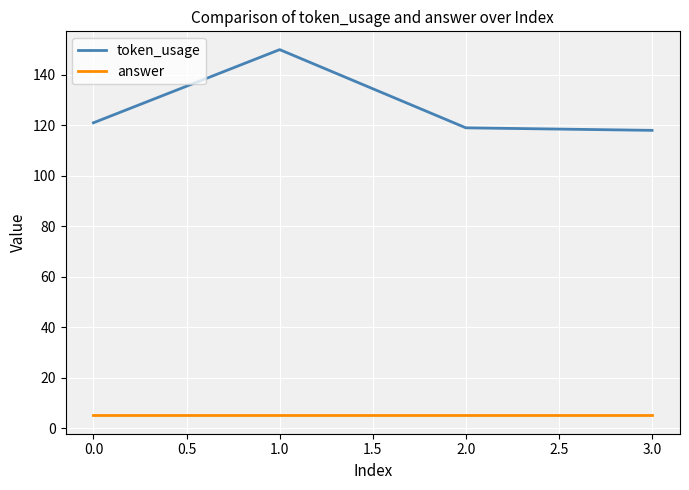

Count the number of data series in this chart.

2